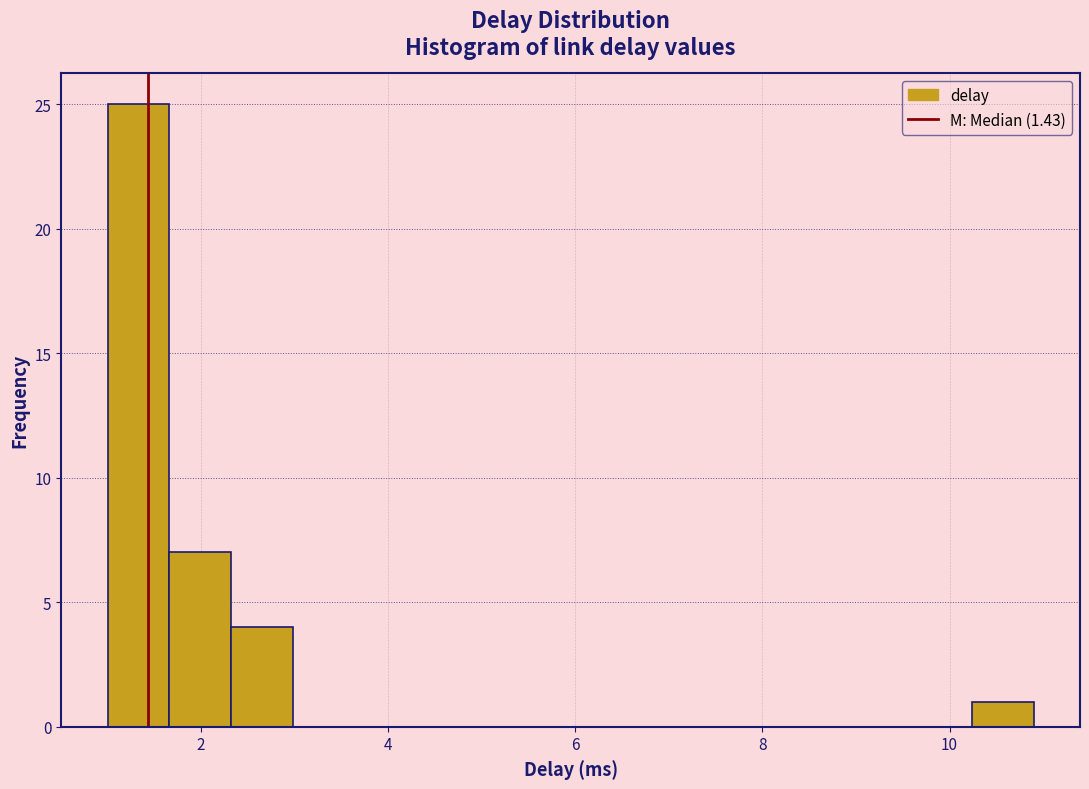

Around what value on the x-axis is the tallest bar? Give the approximate position of its centre, as read against the axis.

1.4